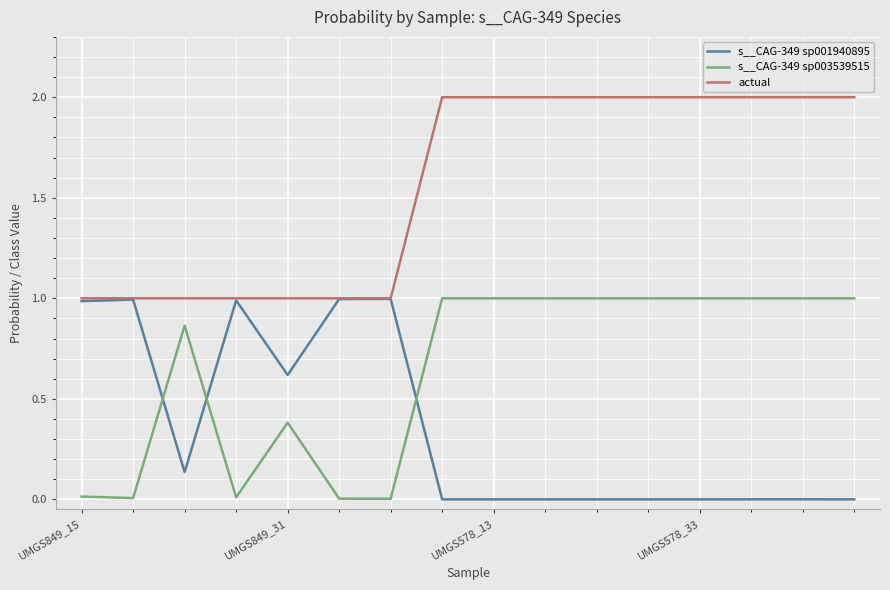

How many actual values are between 1 and 2?

16